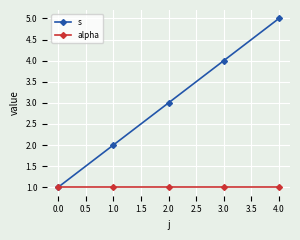

What is the maximum value for s?

5